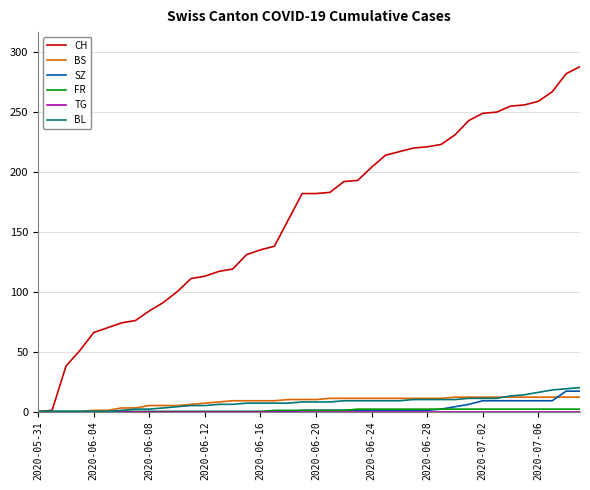

What is the maximum value for BS?

12